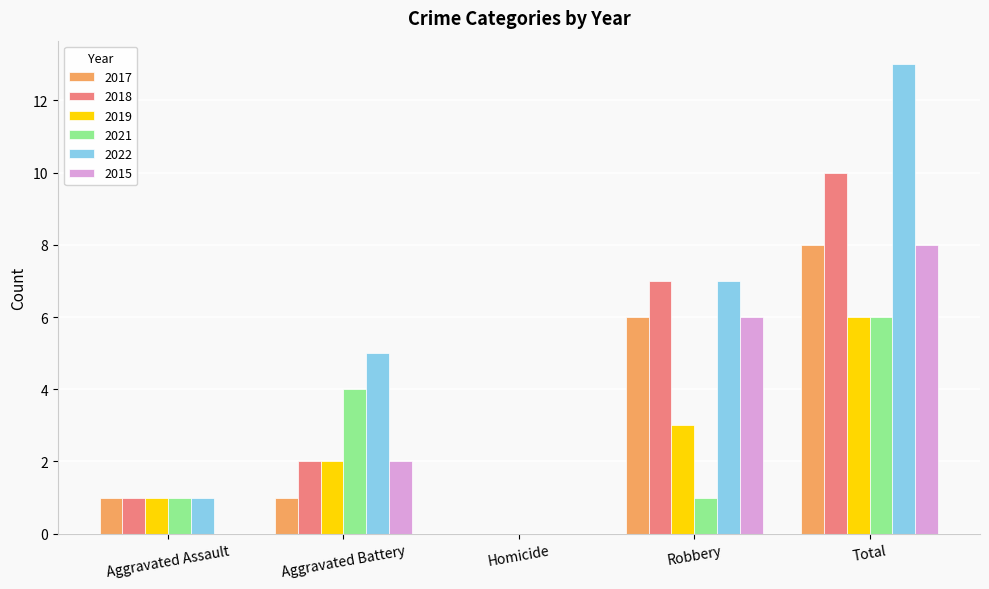

At which label is 2019 closest to 3?

Robbery